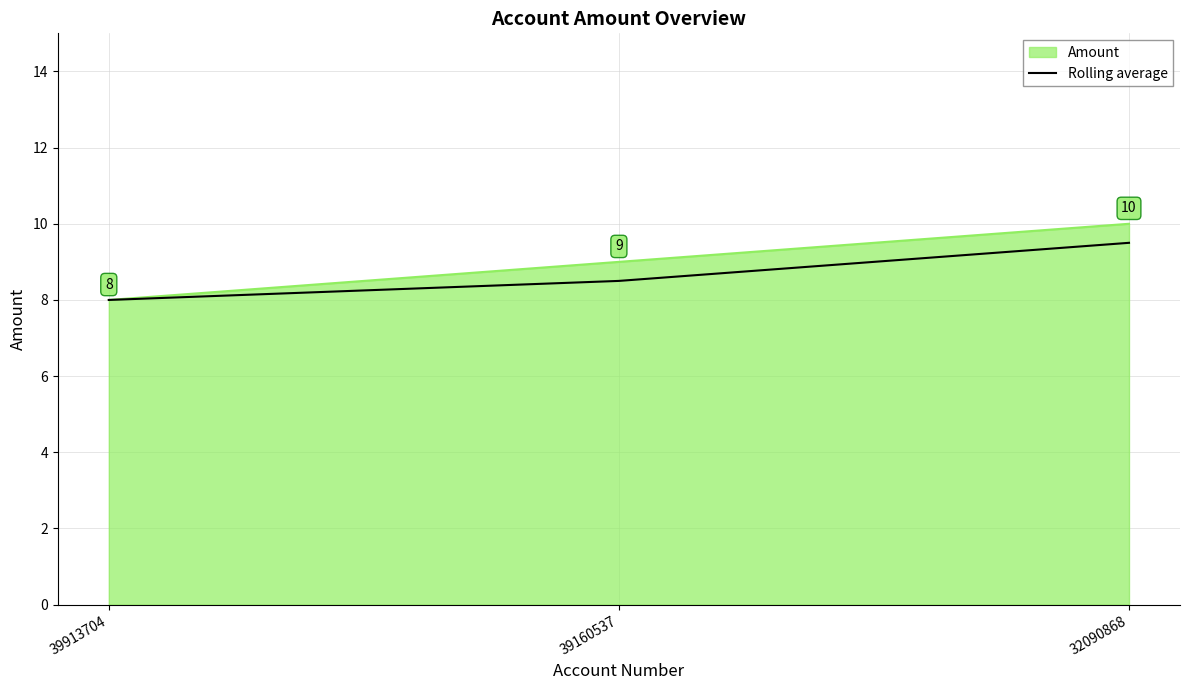

Does the chart display data point markers on the line(s)?

No